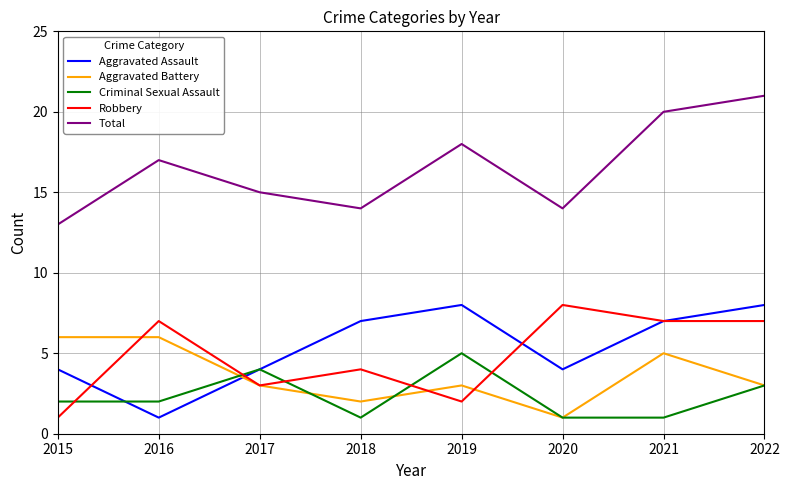

At which label does Aggravated Assault reach its minimum?

2016